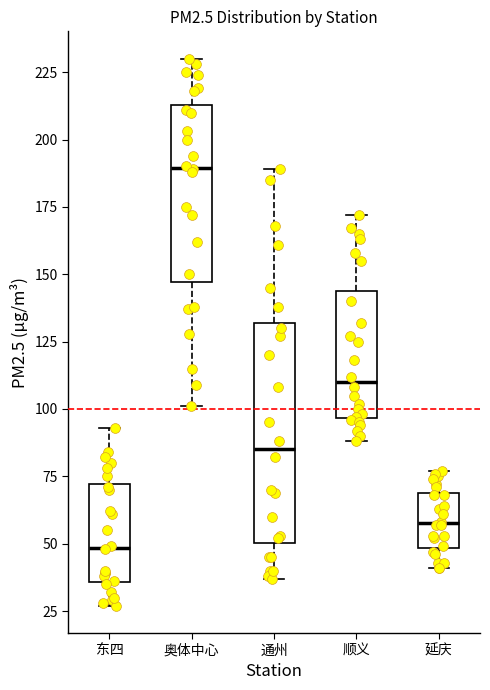

Where does the upper whisker of the box for 奥体中心 end on the y-axis? The values are not printed on the chart, so give them approximately, as read against the axis.

230